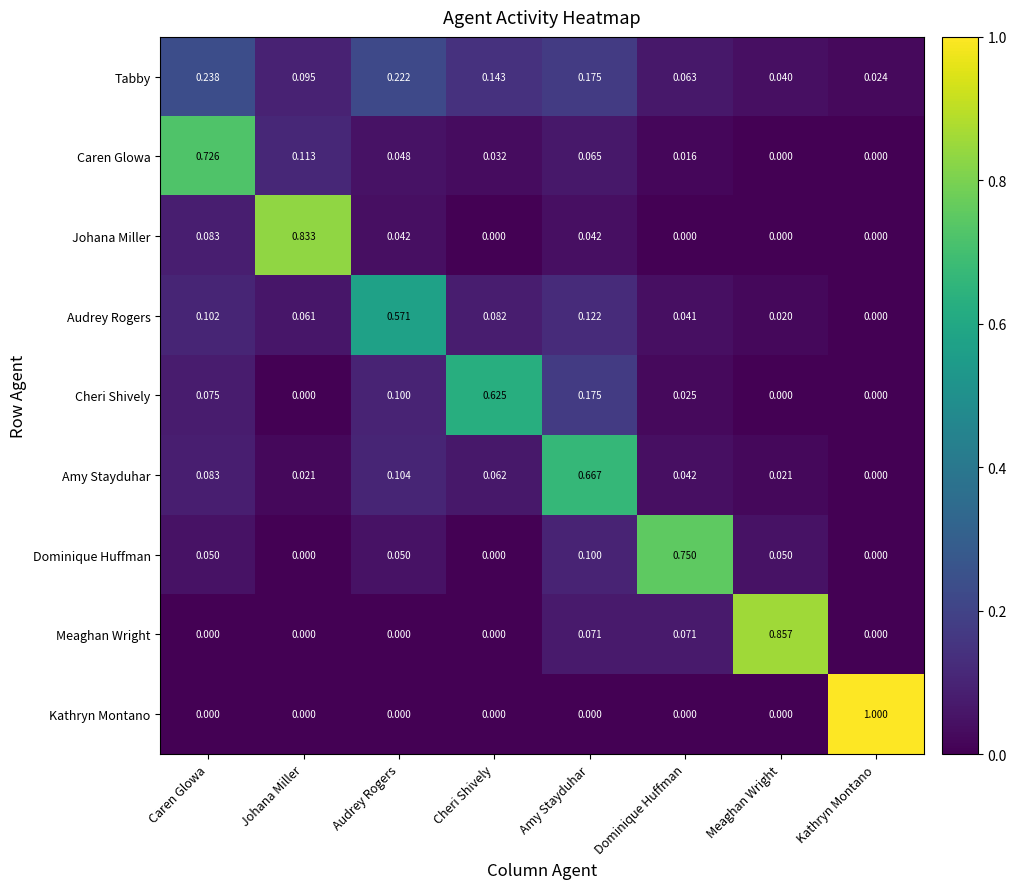

What is the total value across all series at Caren Glowa?

1.4